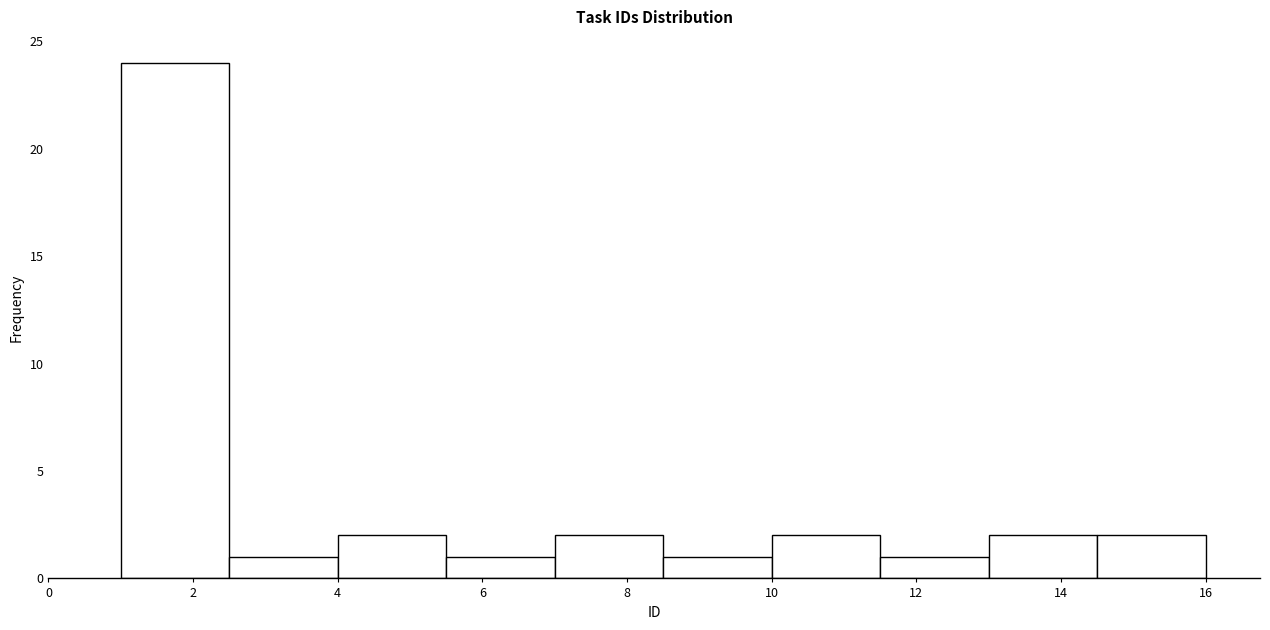

Reading left to right, list every bar in this chart as the range it spans on the x-axis followed by its height. Neither the bar edges nor the heights are printed on the chart, so give them approximately, as read against the axes.

1.0 to 2.5: 24
2.5 to 4.0: 1
4.0 to 5.5: 2
5.5 to 7.0: 1
7.0 to 8.5: 2
8.5 to 10.0: 1
10.0 to 11.5: 2
11.5 to 13.0: 1
13.0 to 14.5: 2
14.5 to 16.0: 2